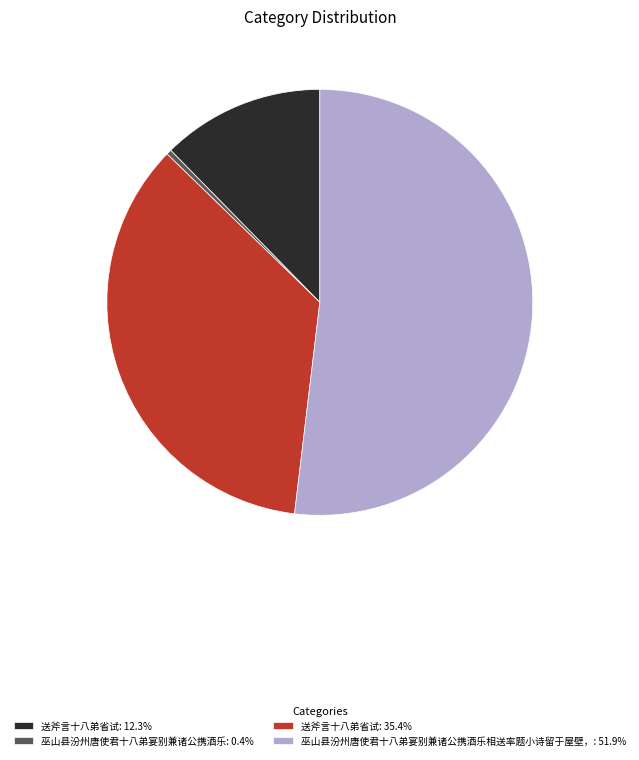

Does any single category account for the majority?

Yes